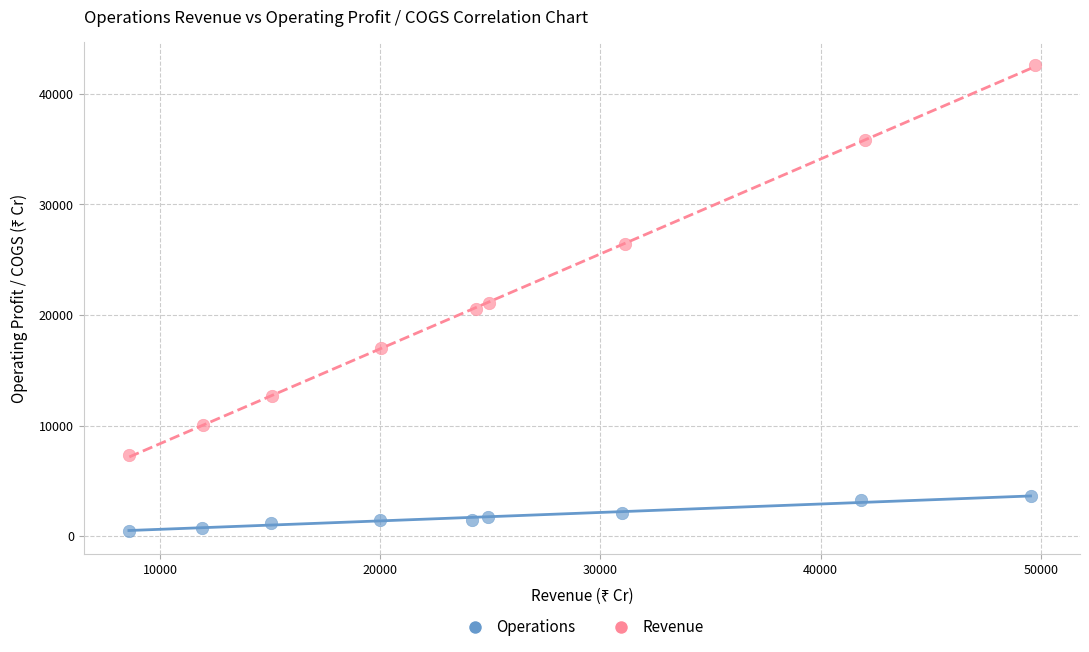

Which series reaches the minimum Y coordinate?

Operations